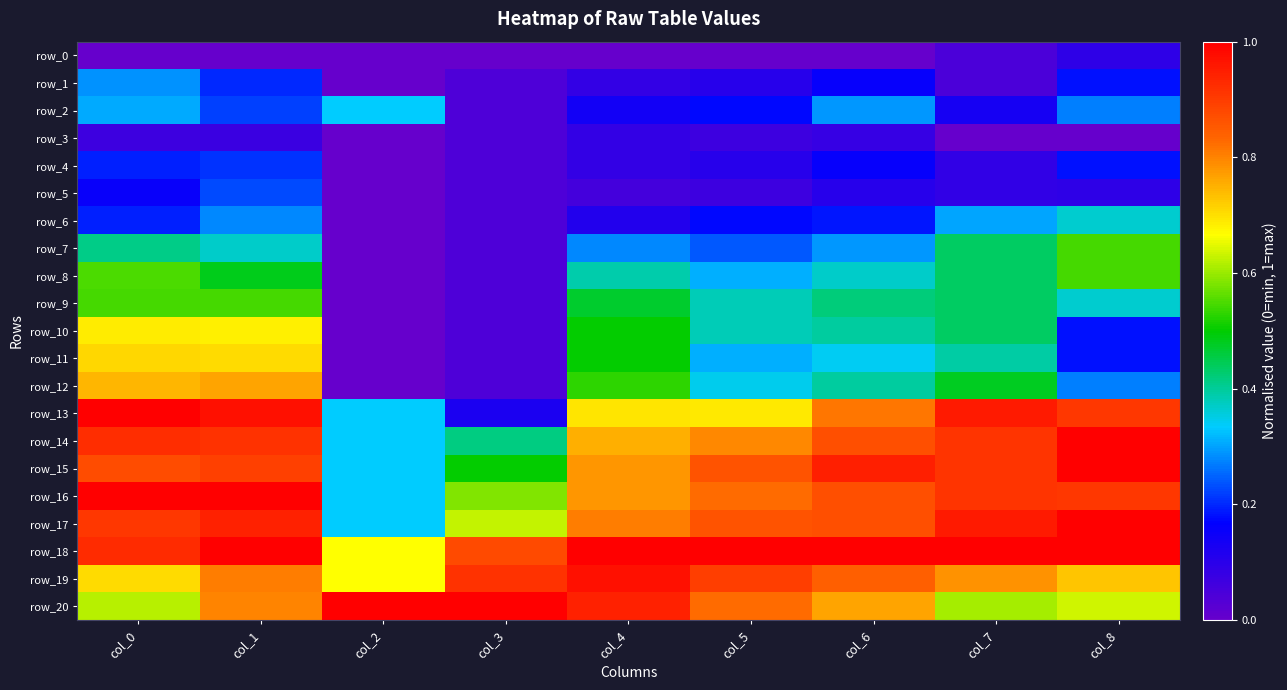

Is it true that row_7 equals -0.4 at col_2?

False